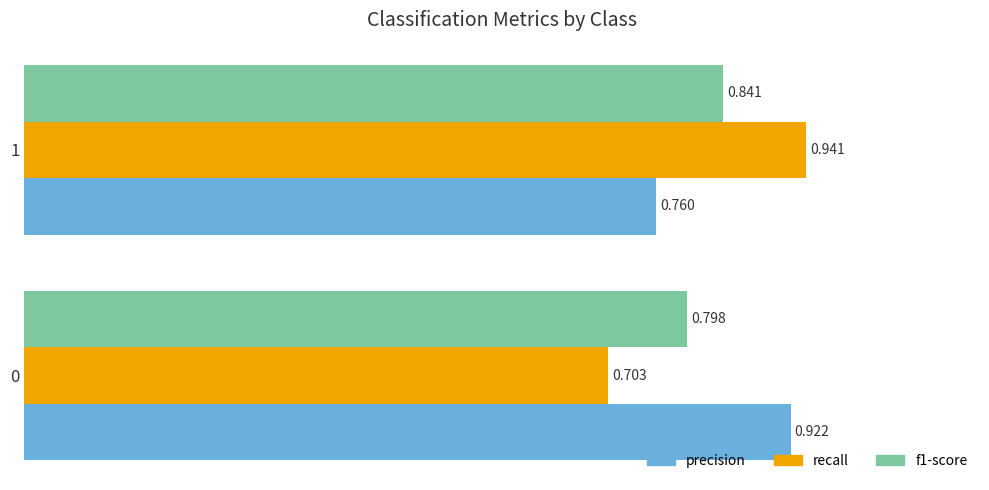

Which series changed the most between 0 and 1?

recall